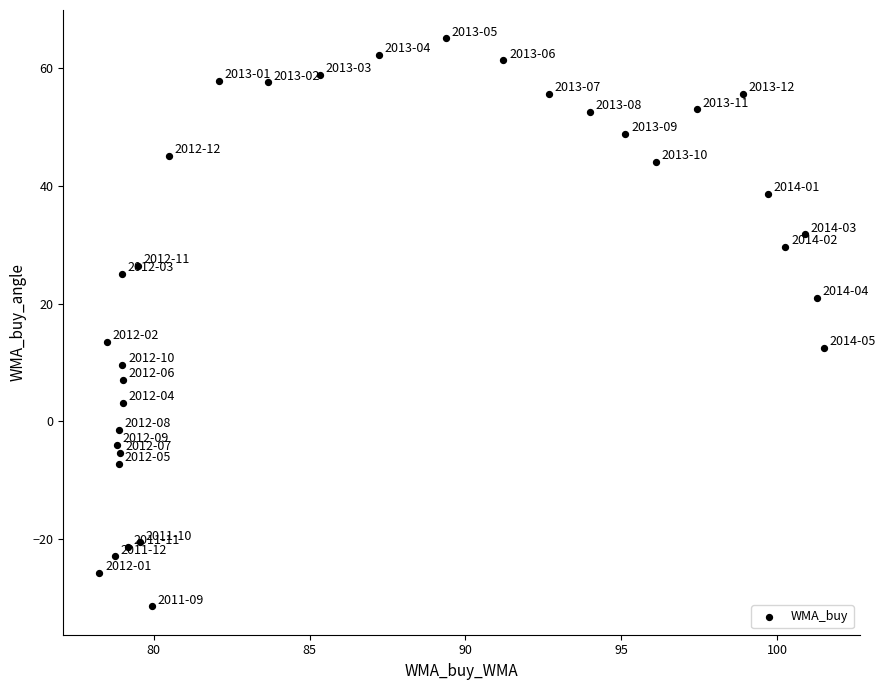

What Y value in the scatter plot is closest to 16?

13.5